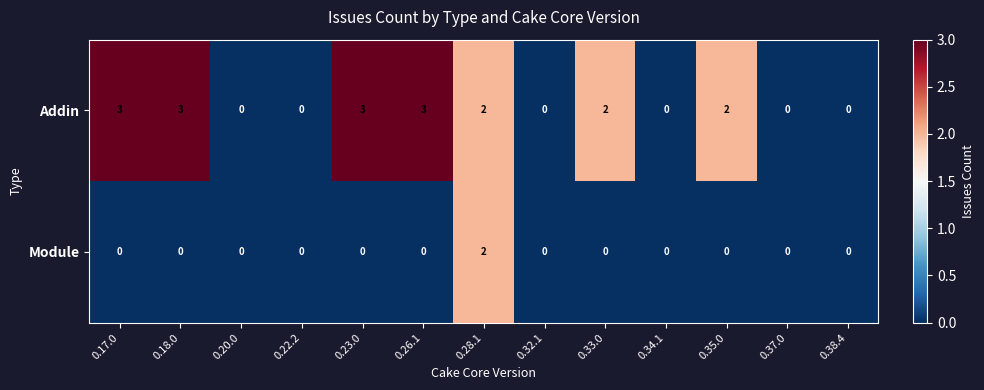

The Module series shows 1 at 0.37.0. True or false?

False